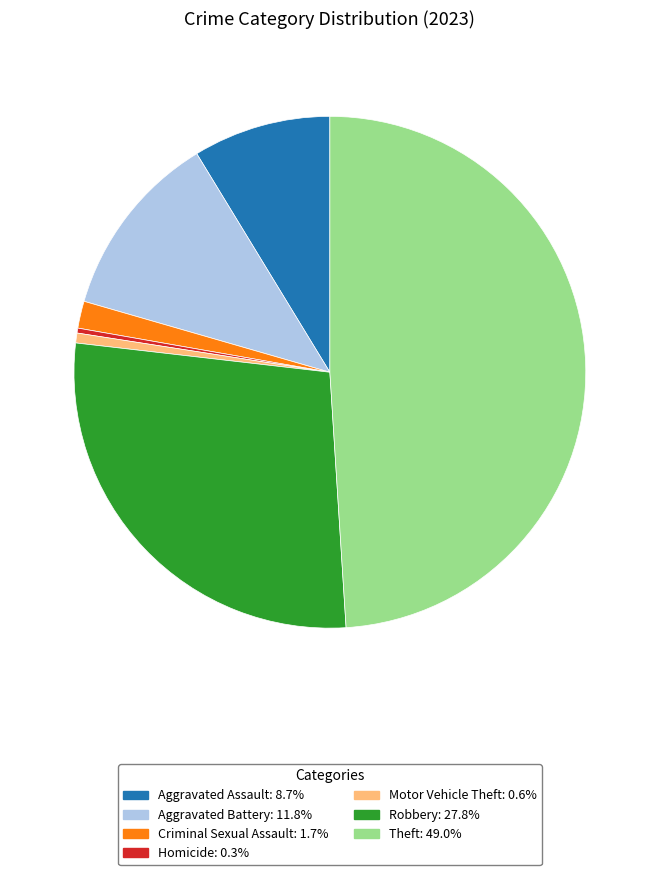

Is there a majority slice in this chart?

No